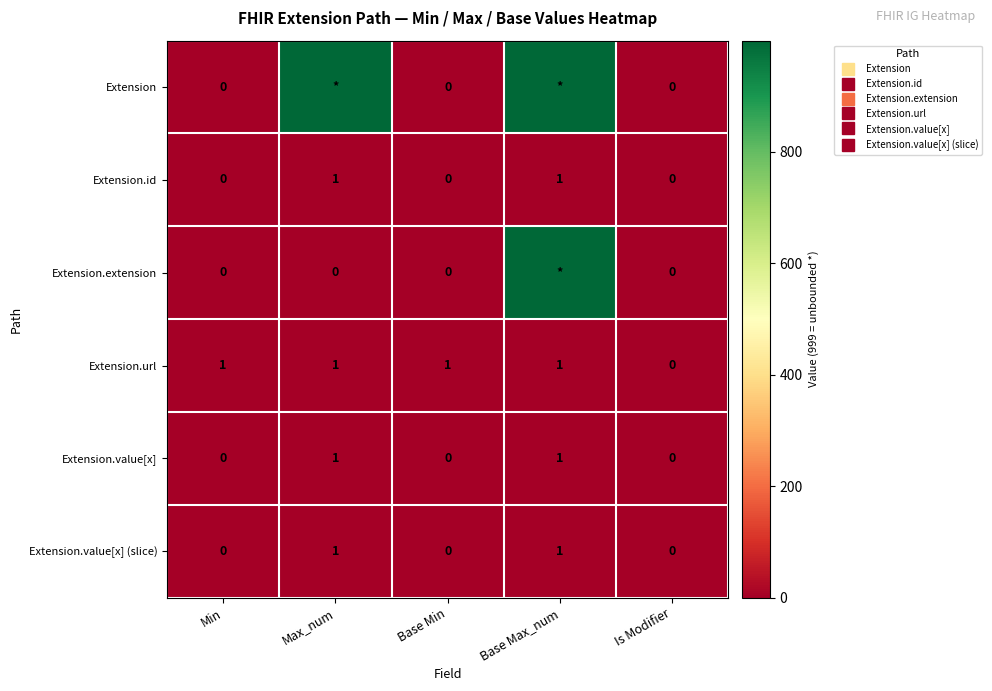

At which label does Extension.url reach its minimum?

Is Modifier